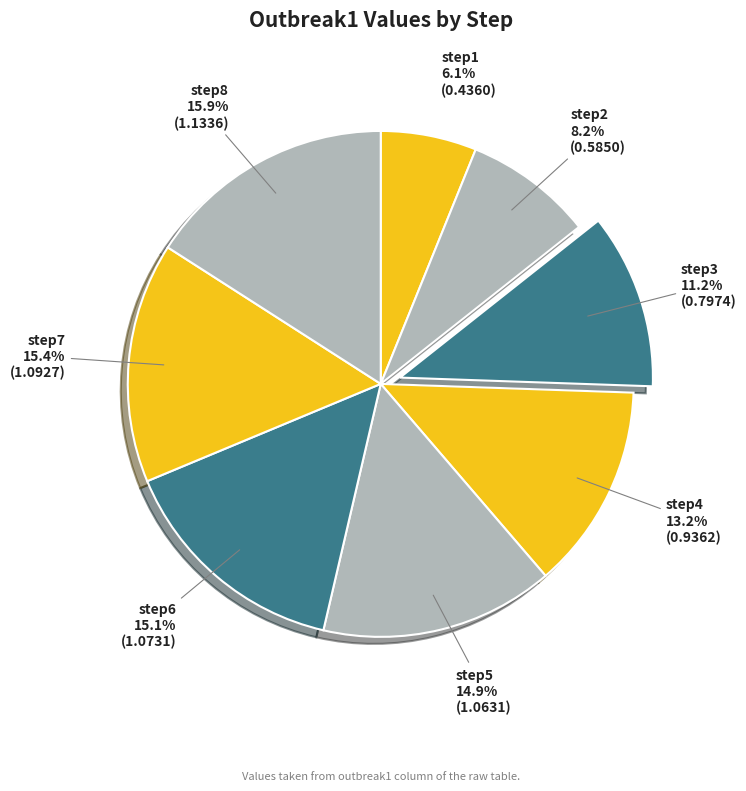

Does step2 represent more than half of the total?

No